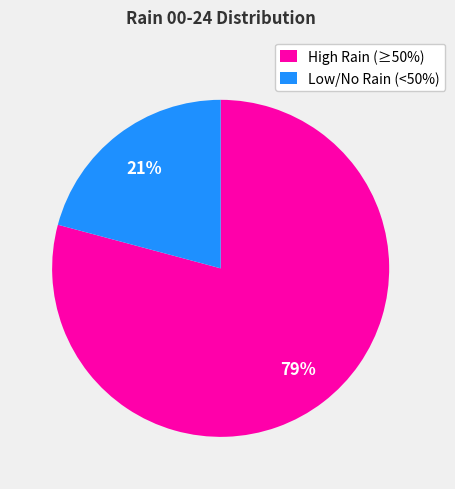

Is the sum of High Rain (≥50%) and Low/No Rain (<50%) greater than half?

Yes